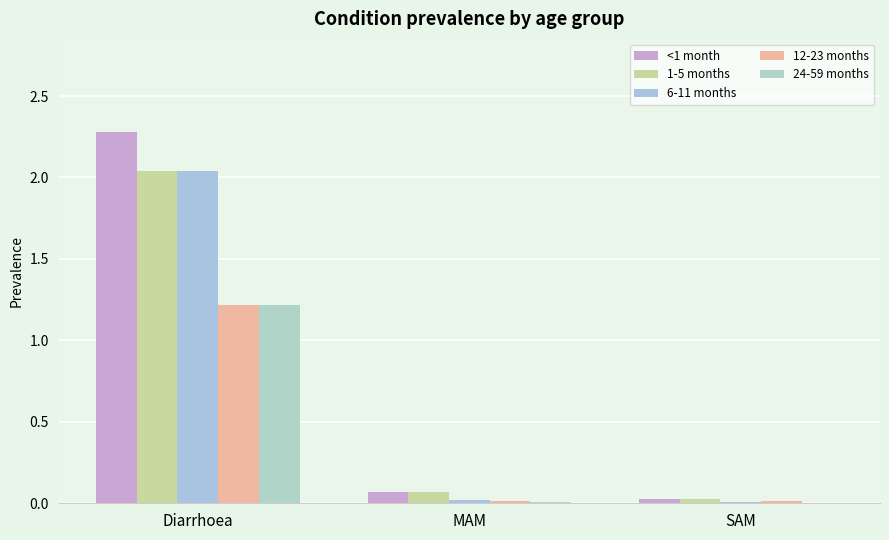

What is the total value across all series at MAM?

0.2